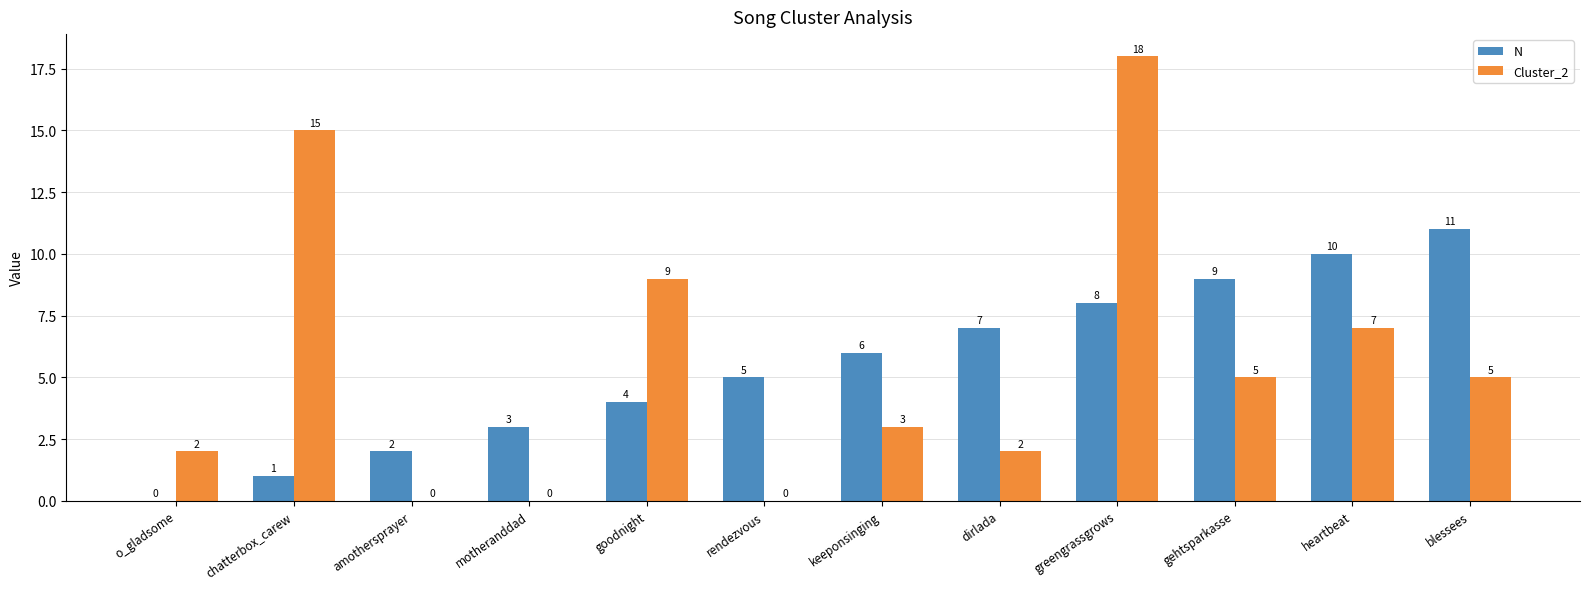

How many positive values does the Cluster_2 series have?

9